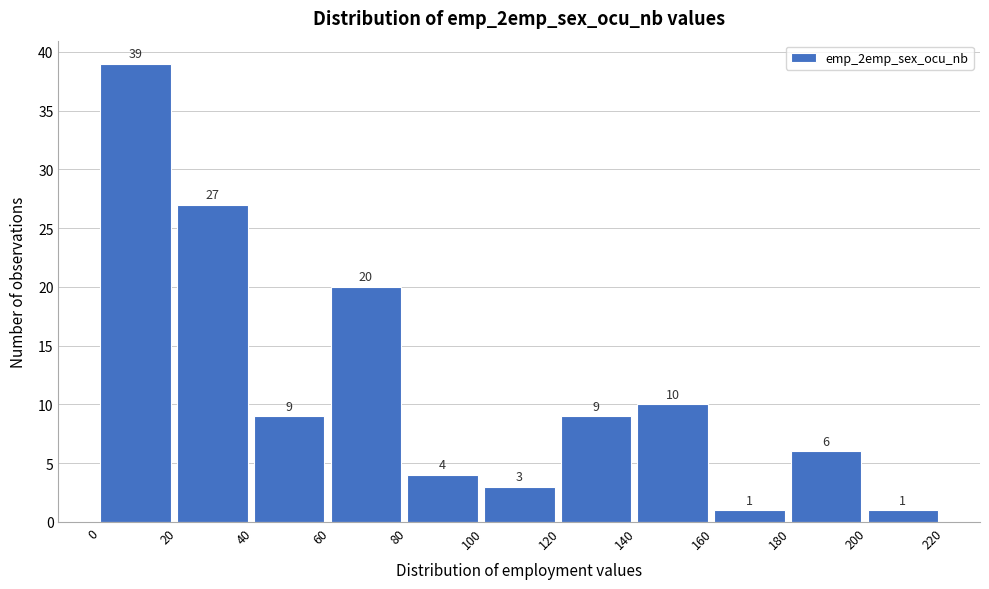

How tall is the bar that spans 80 to 100 on the x-axis?

4